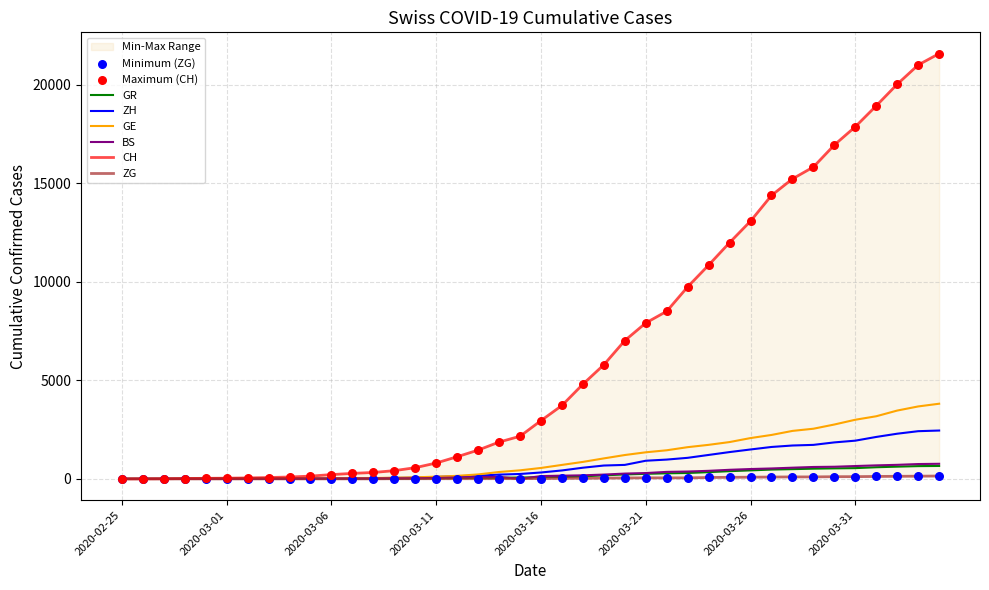

Is the value of ZG at 2020-03-31 greater than the value of GR at 2020-03-21?

No